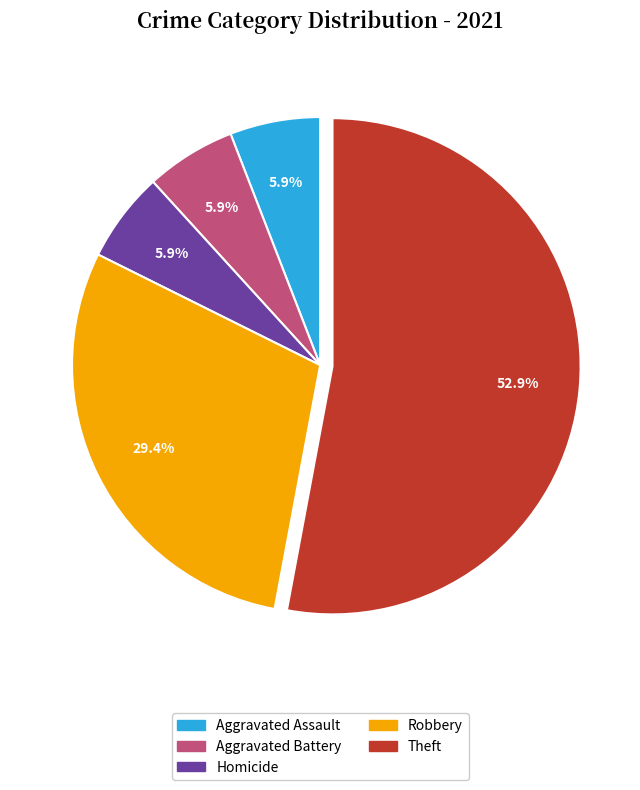

The Homicide slice represents 19% of the pie. True or false?

False